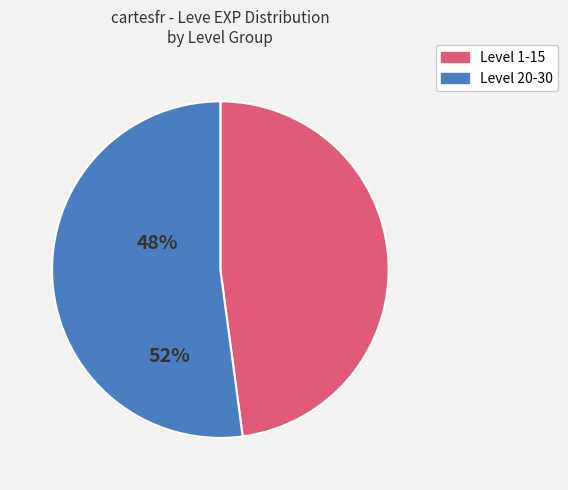

Is there a majority slice in this chart?

Yes